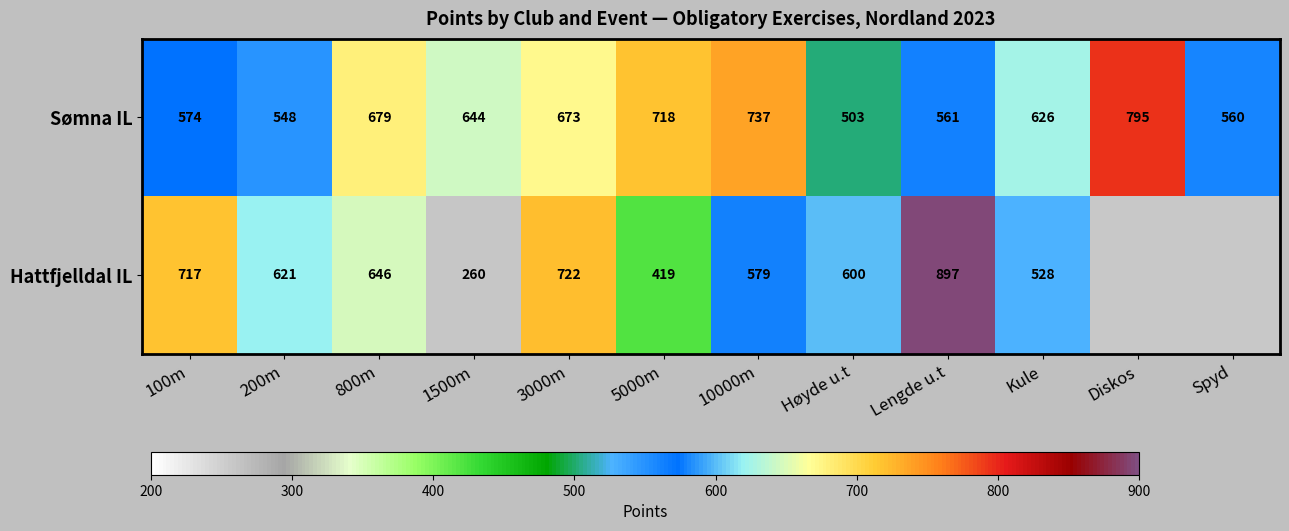

True or false: Hattfjelldal IL has a value of 102.9 at 1500m.

False